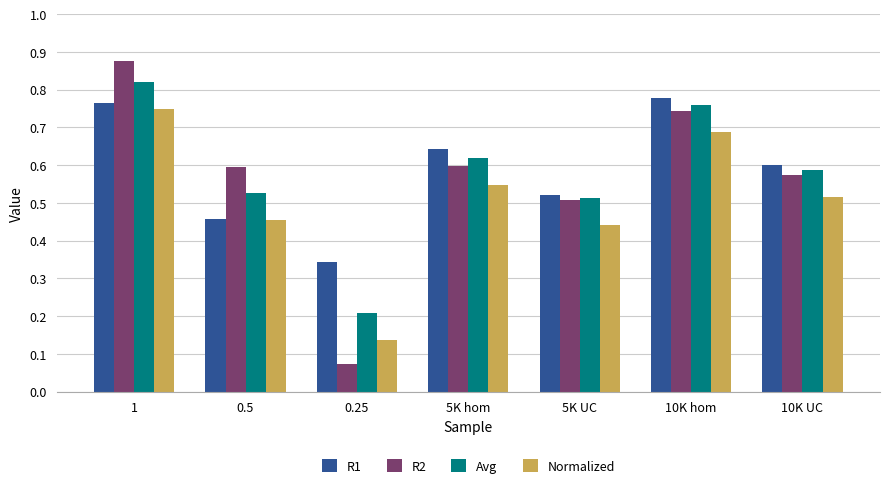

Which series has the largest total across all categories?

R1